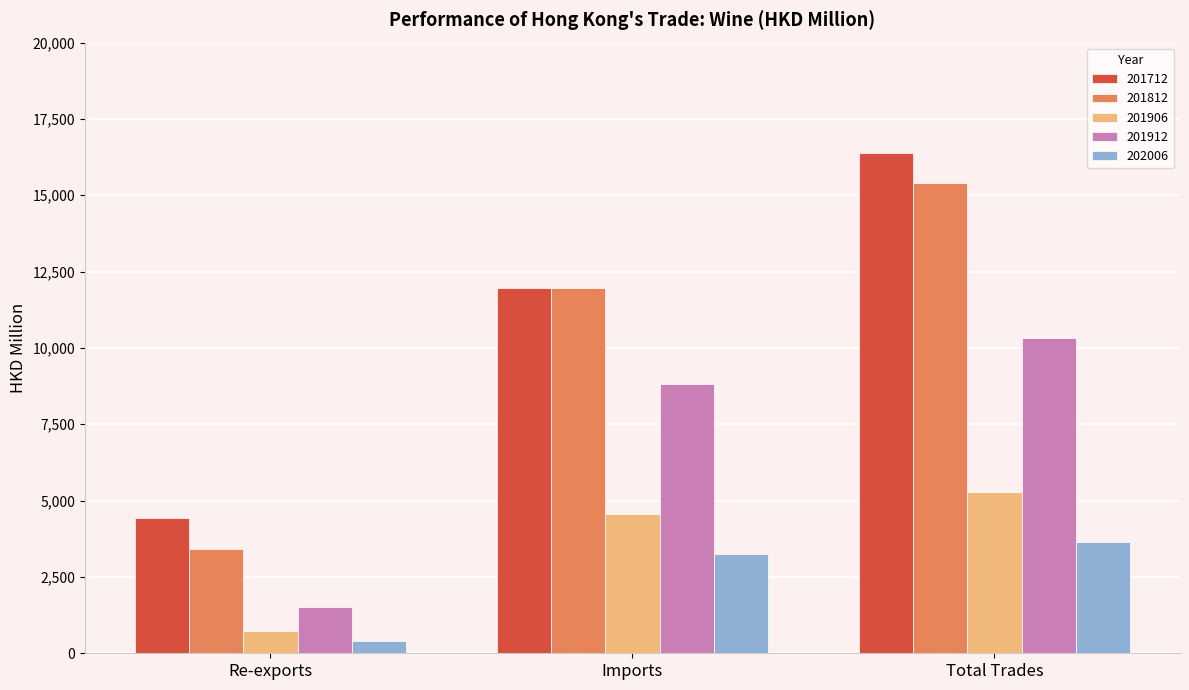

At which label is 202006 closest to 2019?

Imports